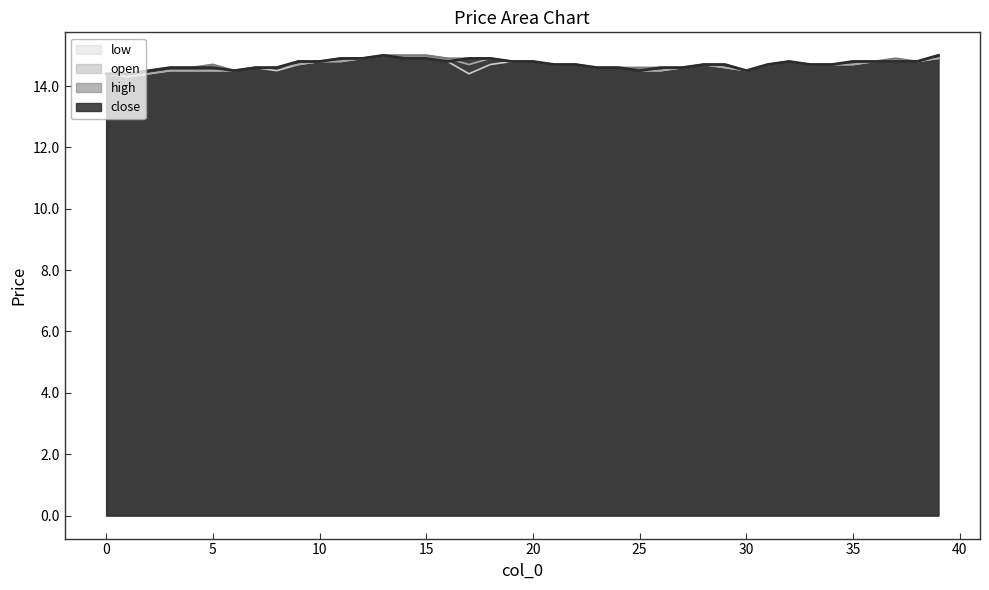

Reading right to left, what are all the values shown in this chart?

close: 15.0	14.8	14.8	14.8	14.8	14.7	14.7	14.8	14.7	14.5	14.7	14.7	14.6	14.6	14.5	14.6	14.6	14.7	14.7	14.8	14.8	14.9	14.9	14.8	14.9	14.9	15.0	14.9	14.9	14.8	14.8	14.6	14.6	14.5	14.6	14.6	14.6	14.5	14.4	14.4
open: 14.9	14.8	14.8	14.8	14.7	14.7	14.7	14.8	14.7	14.5	14.6	14.7	14.6	14.5	14.5	14.6	14.6	14.7	14.7	14.8	14.8	14.9	14.7	14.9	15.0	15.0	15.0	14.9	14.8	14.8	14.7	14.6	14.6	14.5	14.5	14.5	14.5	14.4	14.3	14.4
high: 15.0	14.8	14.9	14.8	14.8	14.7	14.7	14.8	14.7	14.5	14.7	14.7	14.6	14.6	14.6	14.6	14.6	14.7	14.7	14.8	14.8	14.9	14.9	14.9	15.0	15.0	15.0	14.9	14.9	14.8	14.8	14.6	14.6	14.5	14.7	14.6	14.6	14.5	14.4	14.4
low: 14.9	14.8	14.8	14.8	14.7	14.7	14.7	14.8	14.7	14.5	14.6	14.7	14.6	14.5	14.5	14.6	14.6	14.7	14.7	14.8	14.8	14.7	14.4	14.8	14.9	14.9	15.0	14.9	14.8	14.8	14.7	14.5	14.6	14.5	14.5	14.5	14.5	14.4	14.3	14.4